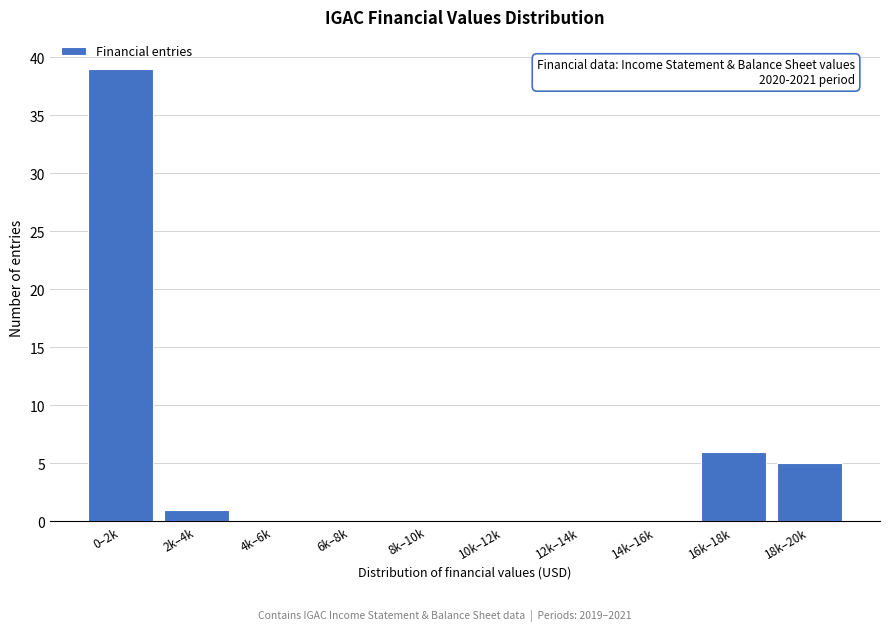

Reading left to right, what are all the values shown in this chart?

0–2k=39	2k–4k=1	4k–6k=0	6k–8k=0	8k–10k=0	10k–12k=0	12k–14k=0	14k–16k=0	16k–18k=6	18k–20k=5